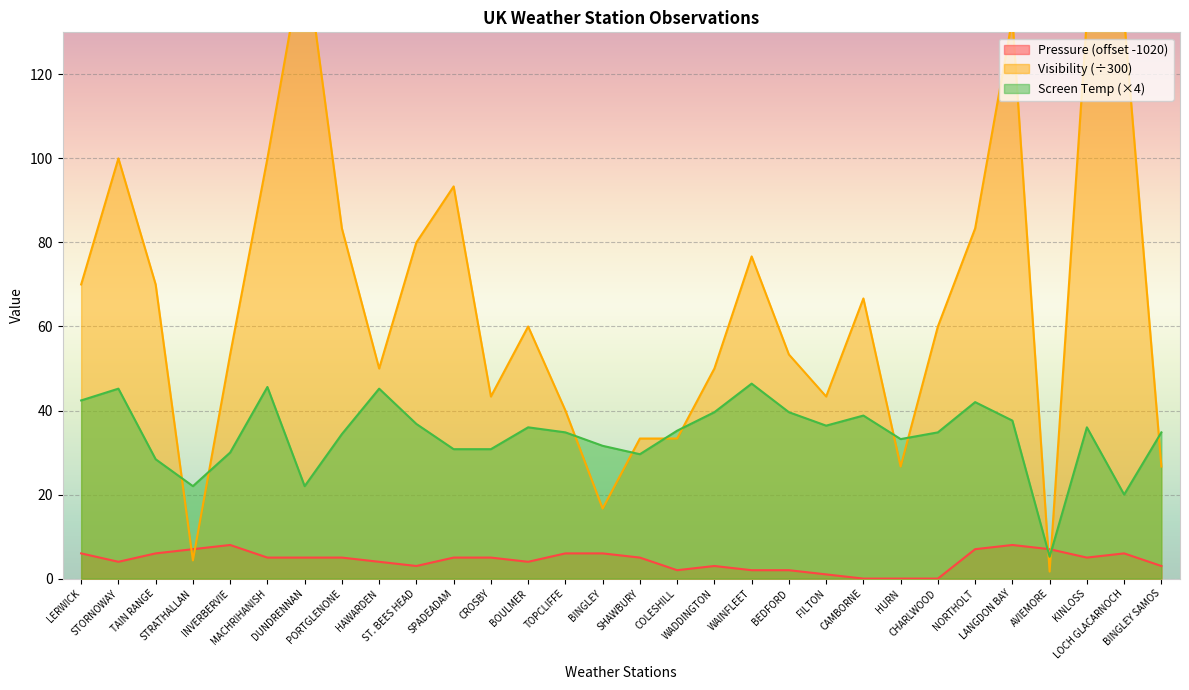

At which label is Visibility closest to 75?

WAINFLEET